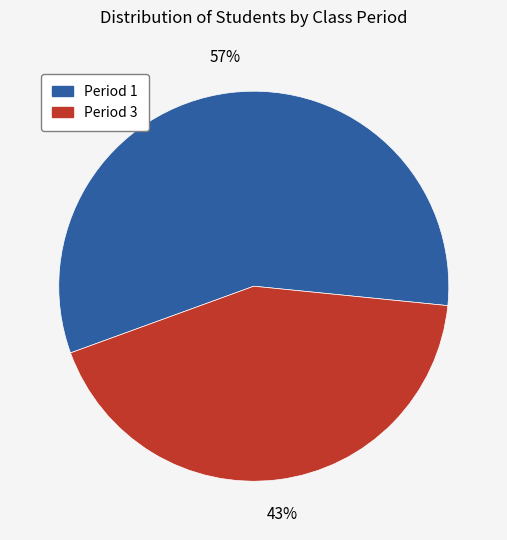

To the nearest percent, what is the average slice percentage?

50%